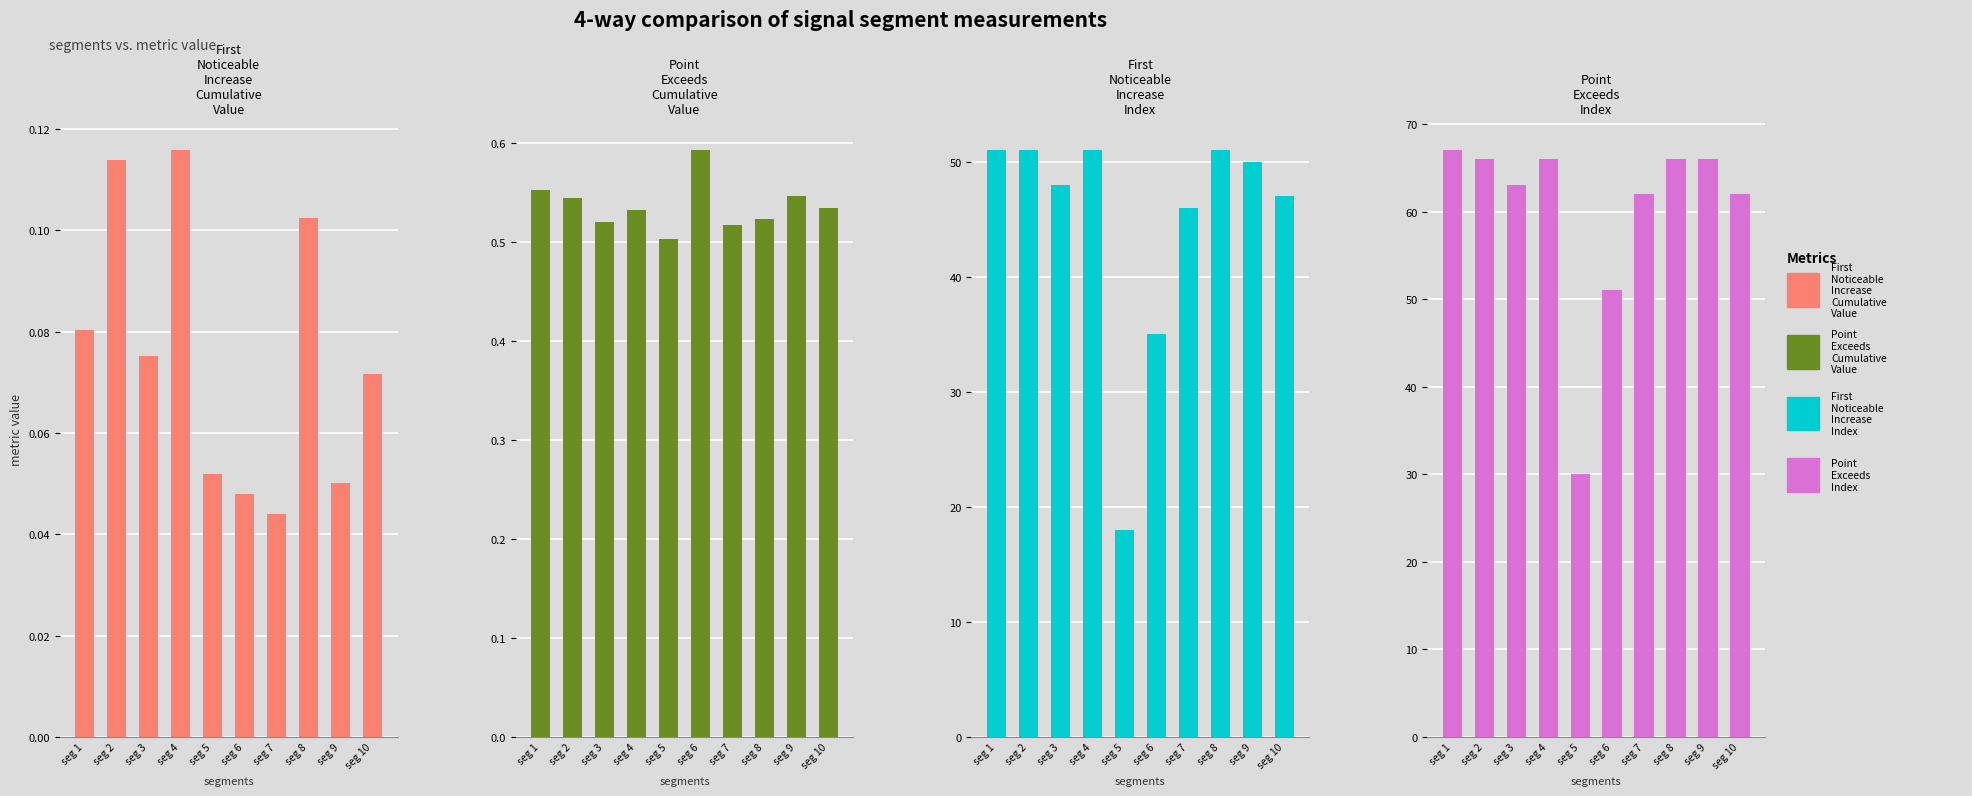

Reading left to right, what are all the values shown in this chart?

First_Noticeable_Increase_Cumulative_Value: 0.1	0.1	0.1	0.1	0.1	0.0	0.0	0.1	0.1	0.1
Point_Exceeds_Cumulative_Value: 0.6	0.5	0.5	0.5	0.5	0.6	0.5	0.5	0.5	0.5
First_Noticeable_Increase_Index: 51.0	51.0	48.0	51.0	18.0	35.0	46.0	51.0	50.0	47.0
Point_Exceeds_Index: 67.0	66.0	63.0	66.0	30.0	51.0	62.0	66.0	66.0	62.0